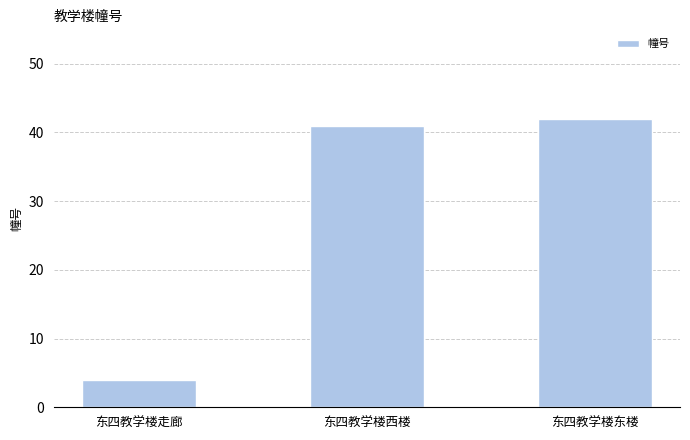

What is the ratio of the value at 东四教学楼西楼 to the value at 东四教学楼走廊?

10.2